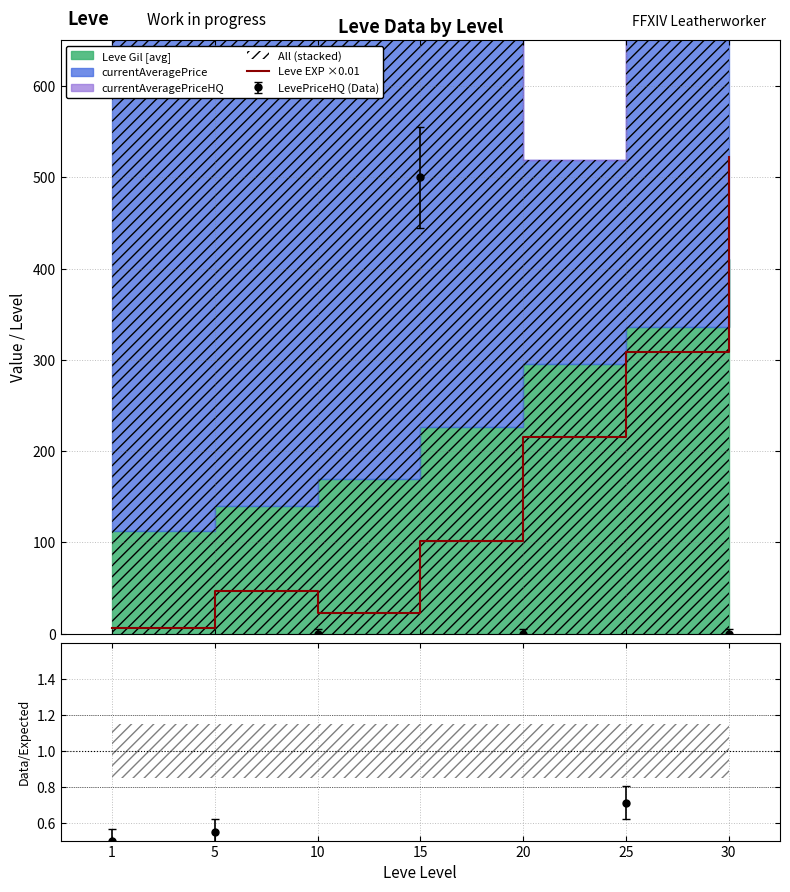

Approximately how many times larger is the value at 15 compared to 10?

4.5